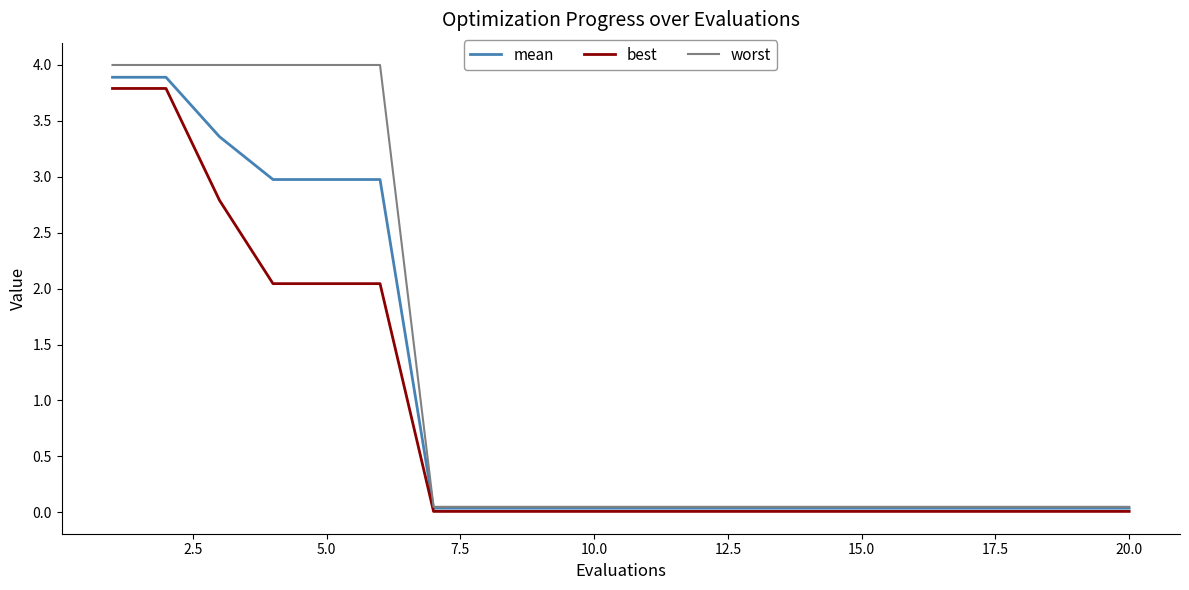

Which series has the widest spread of values?

worst